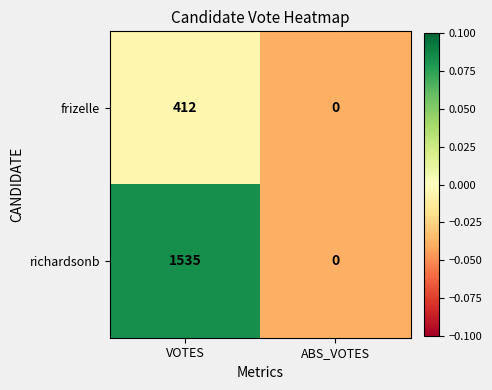

Which series has the largest total across all categories?

richardsonb